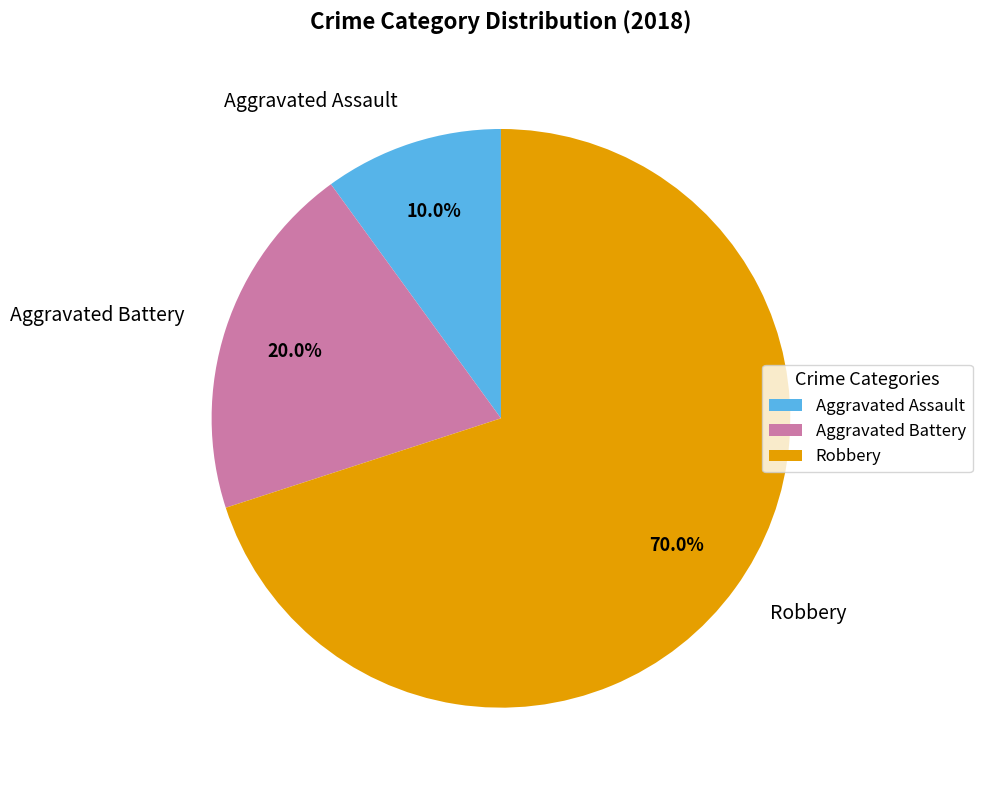

True or false: Robbery accounts for 70% of the total.

True